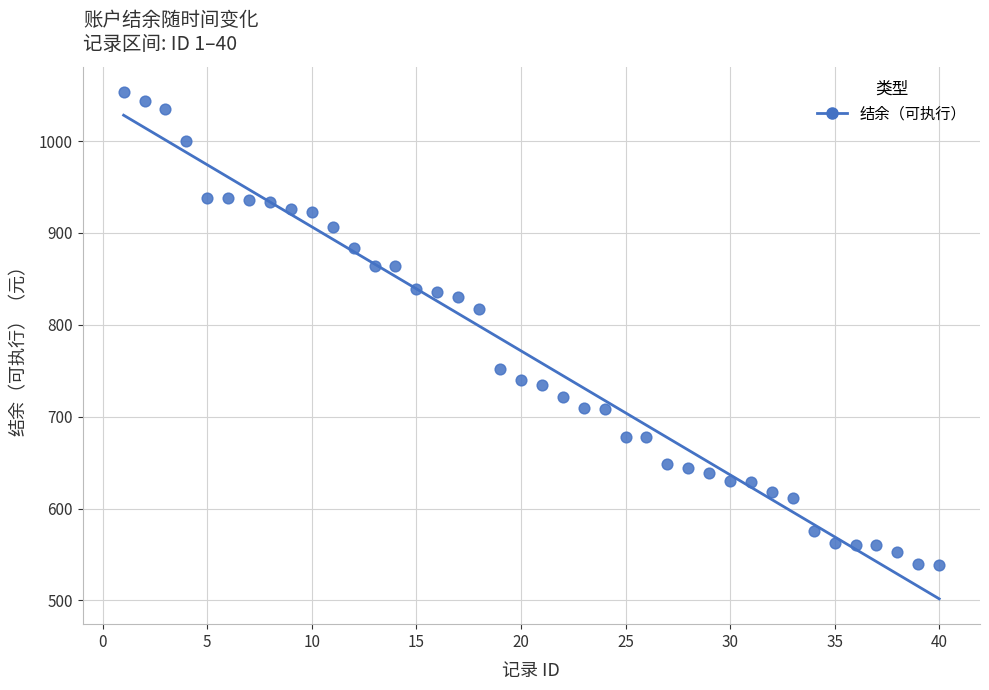

What Y value in the scatter plot is closest to 795?

817.3